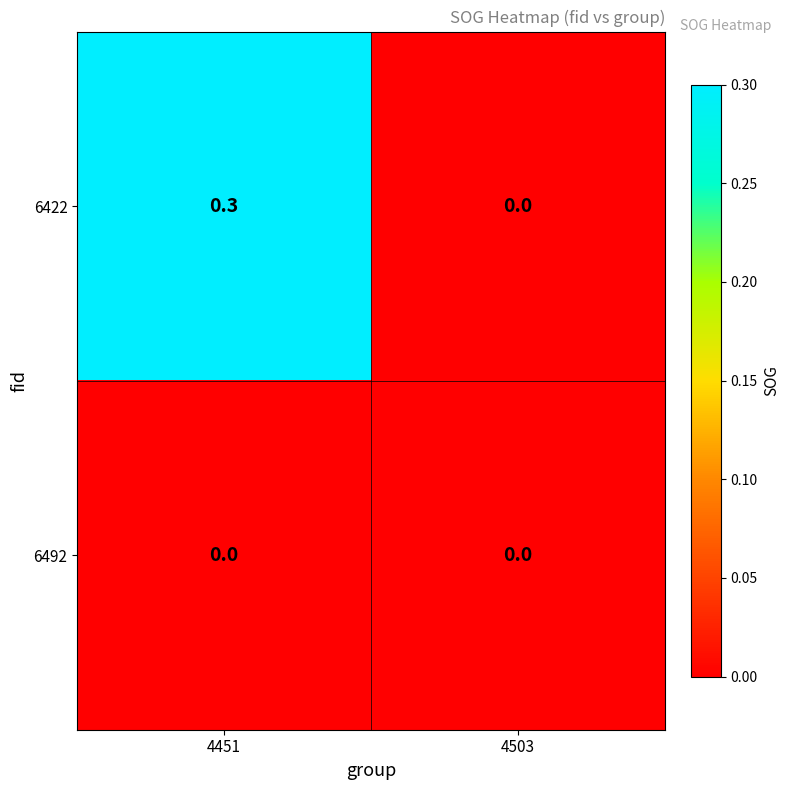

Rank the series by their maximum value, from lowest to highest.

6492, 6422